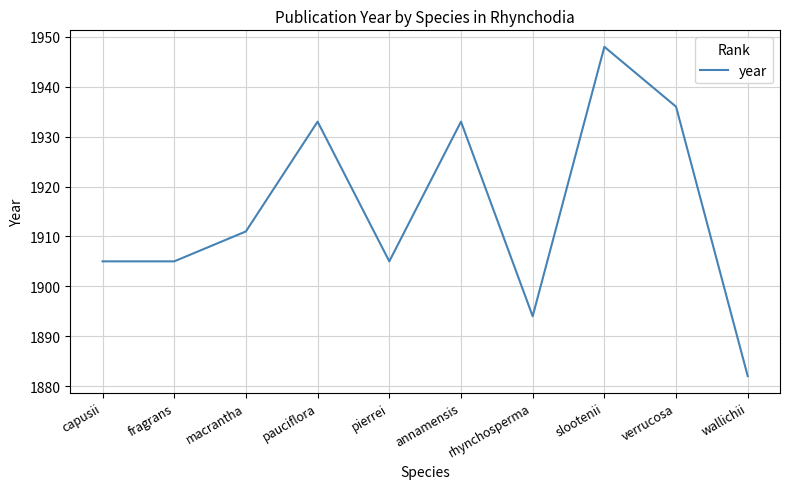

At which label is the value closest to 1915?

macrantha